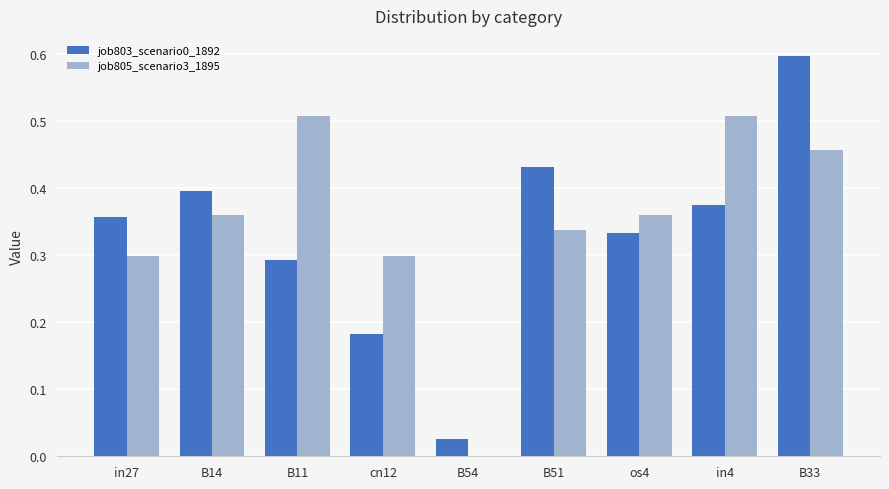

Does the chart contain stacked bars?

No